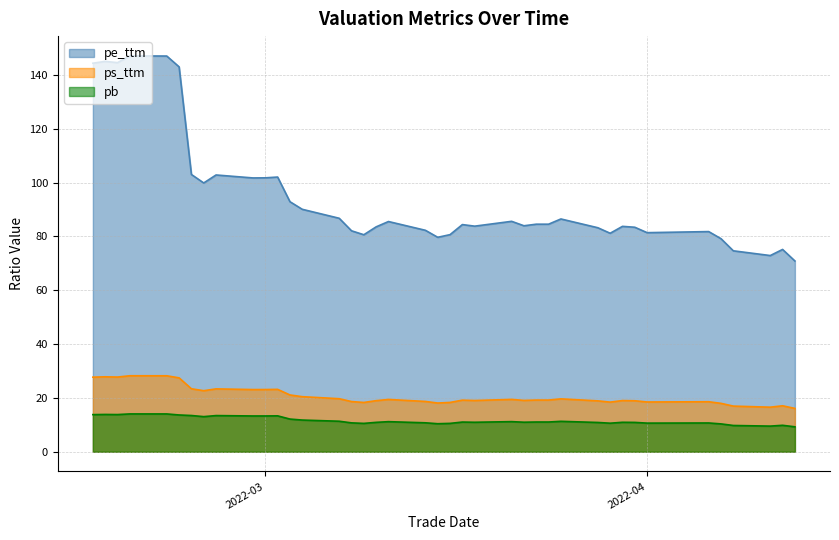

List the series in order of their peak value, lowest first.

pb, ps_ttm, pe_ttm